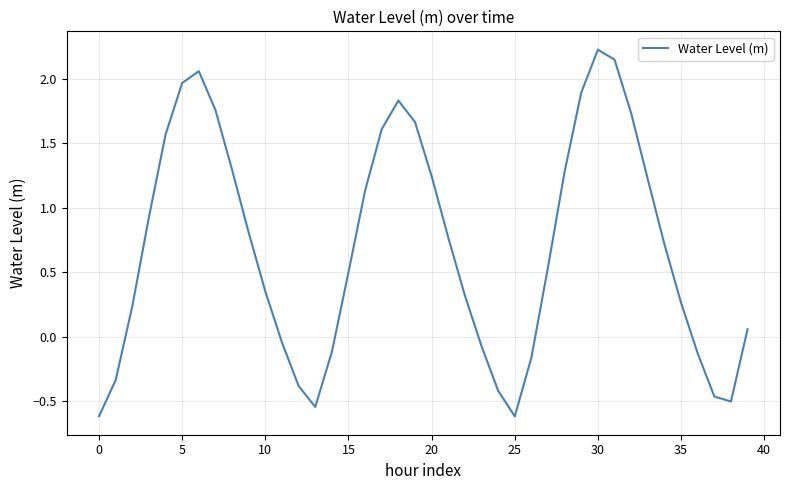

What is the smallest value displayed?

-0.6